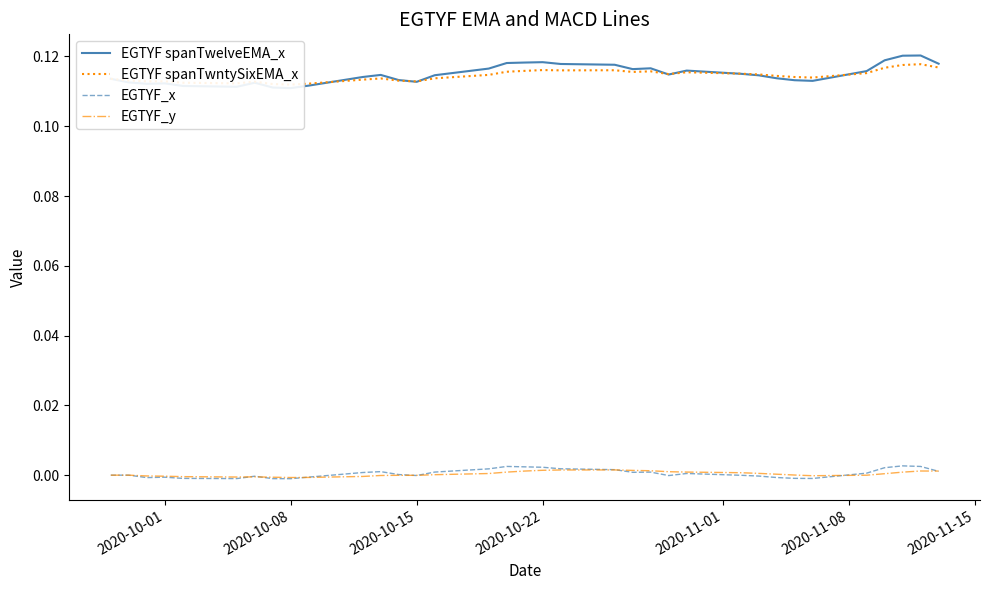

What is the average value of the EGTYF spanTwelveEMA_x series?

0.1